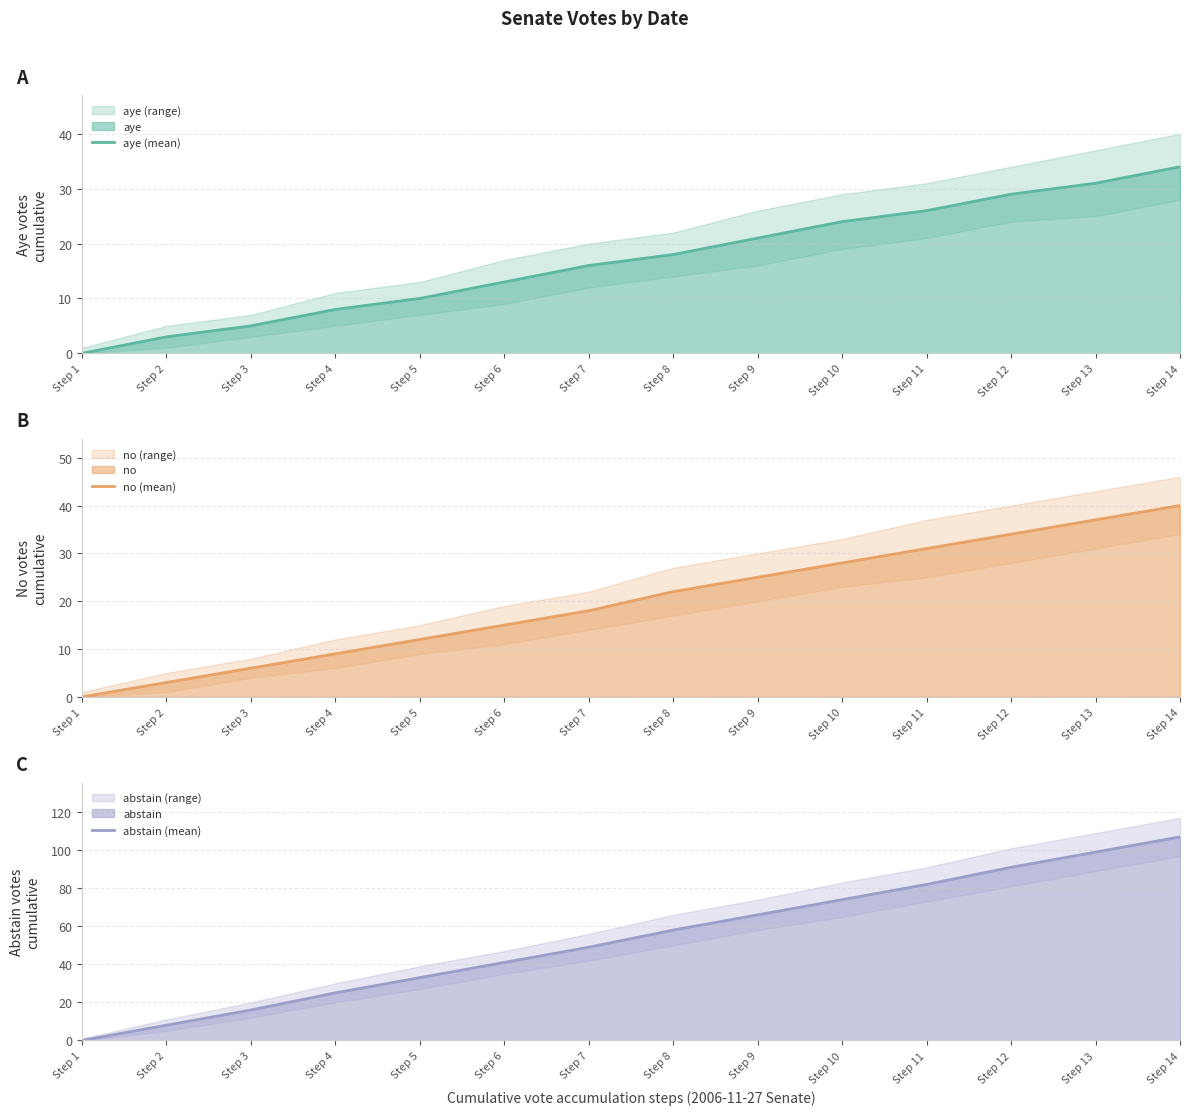

Is the value of aye (mean) at Step 12 greater than the value of no (mean) at Step 11?

No